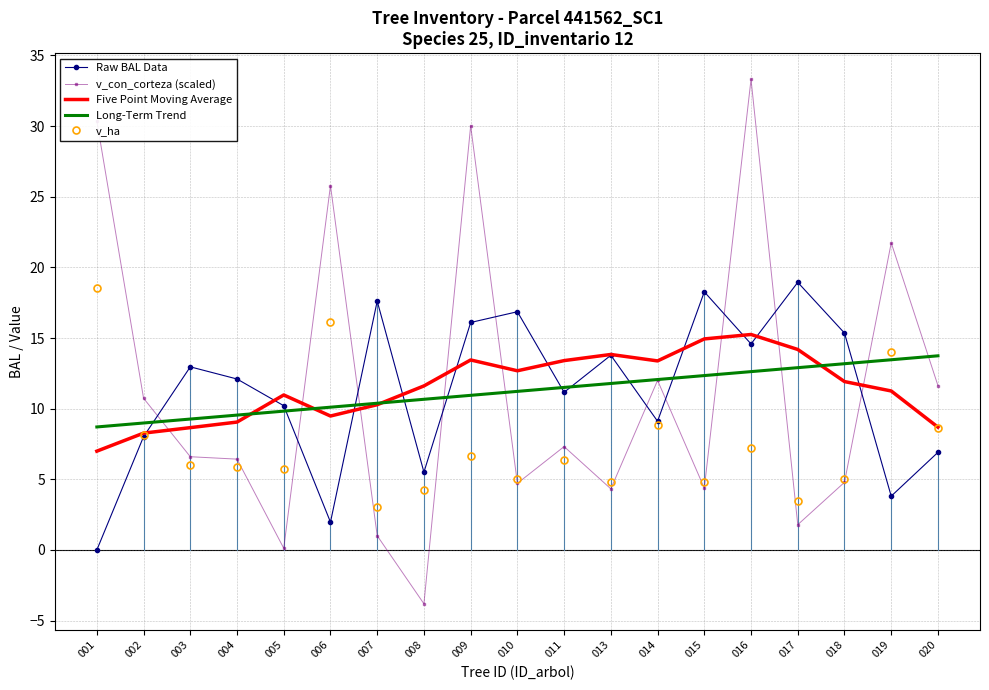

Is it true that v_ha equals 6.0 at 003?

True